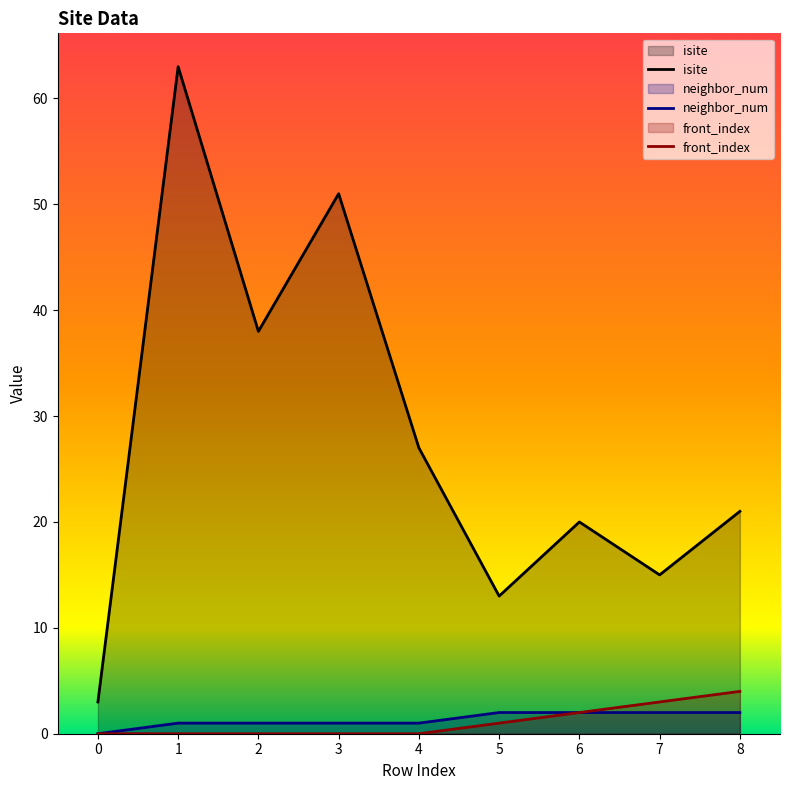

Is the value of neighbor_num at 4 greater than the value of isite at 4?

No